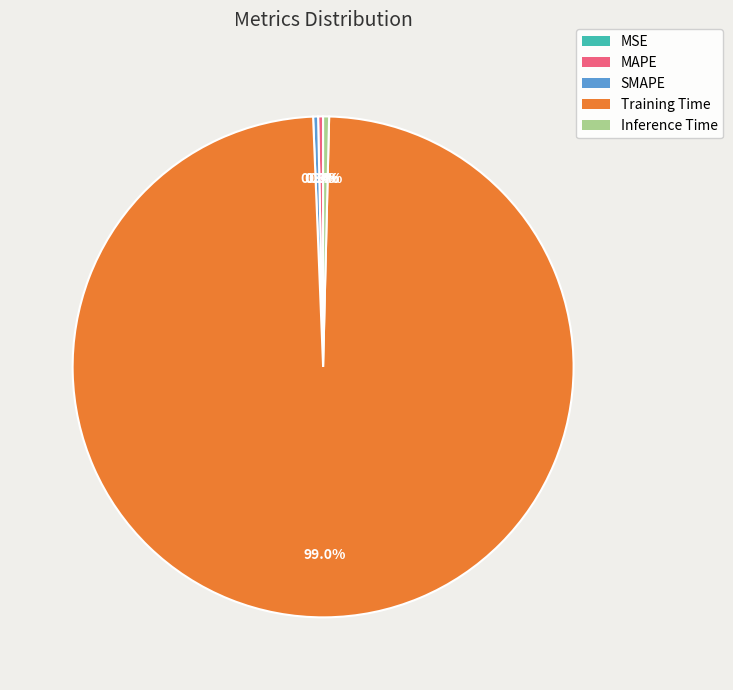

To the nearest percent, what is the combined percentage of MAPE and Training Time?

99%